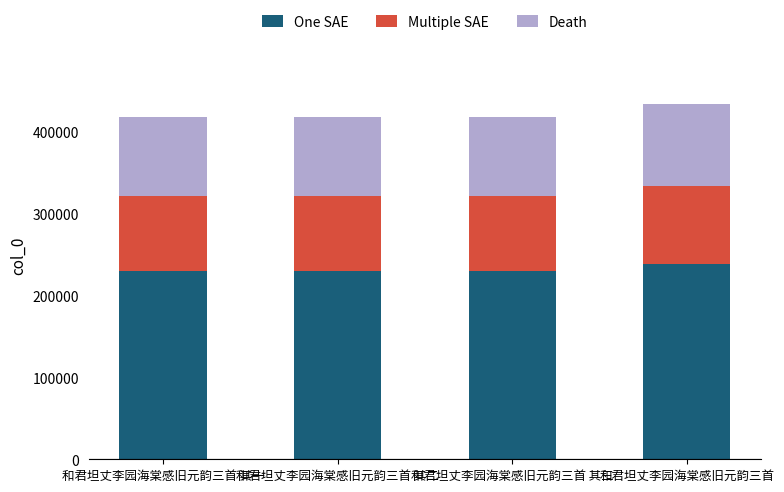

The value of One SAE at 和君坦丈李园海棠感旧元韵三首 其二 is 229990.8. True or false?

True